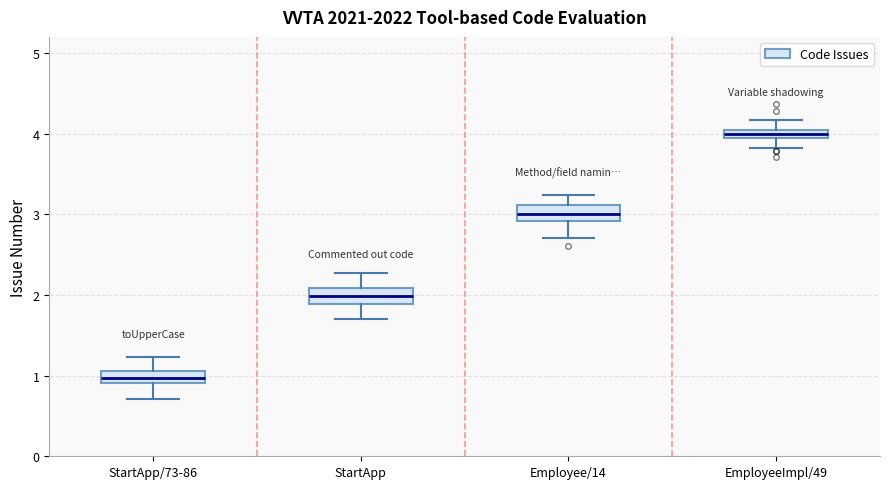

Which box's median line is the highest?

EmployeeImpl/49